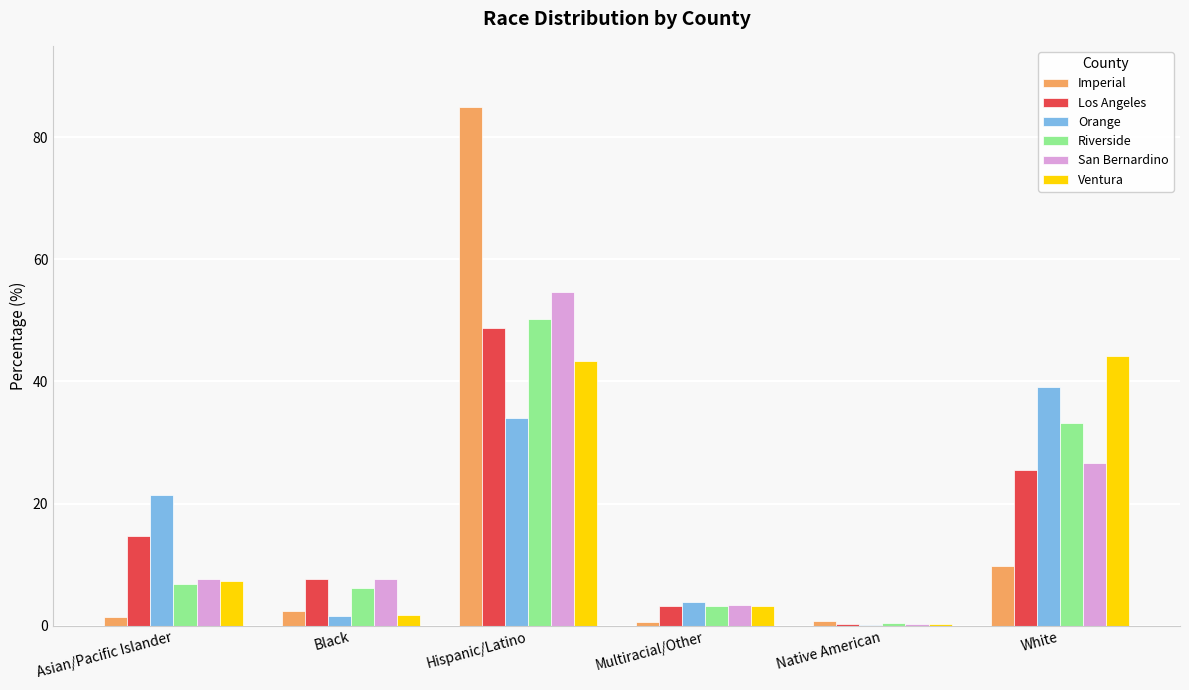

At which category is the sum across all series the highest?

Hispanic/Latino